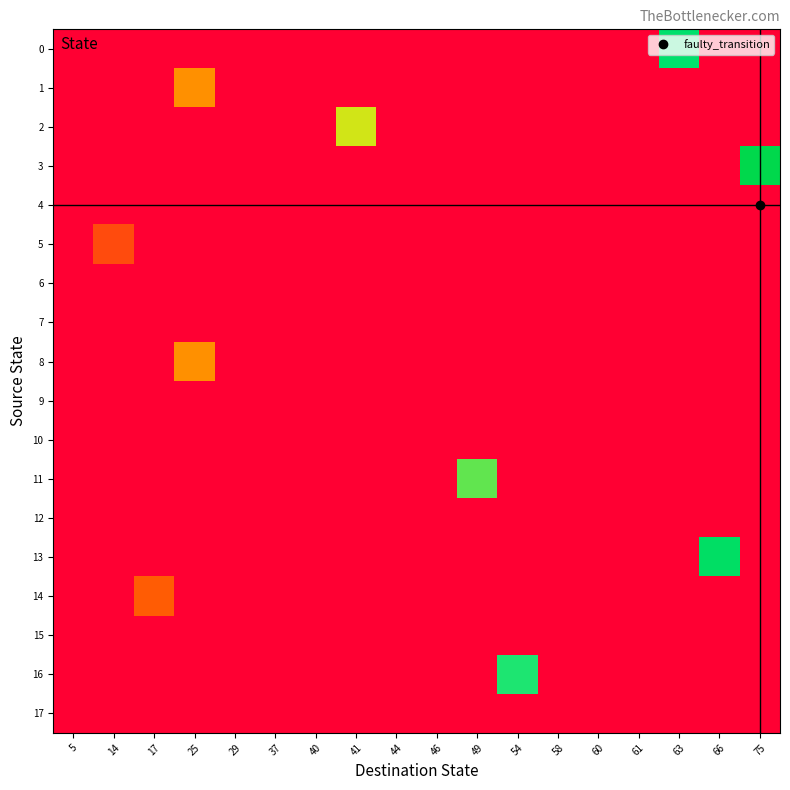

List the series in order of their peak value, highest first.

3, 13, 0, 16, 11, 2, 1, 8, 14, 5, 4, 6, 7, 9, 10, 12, 15, 17